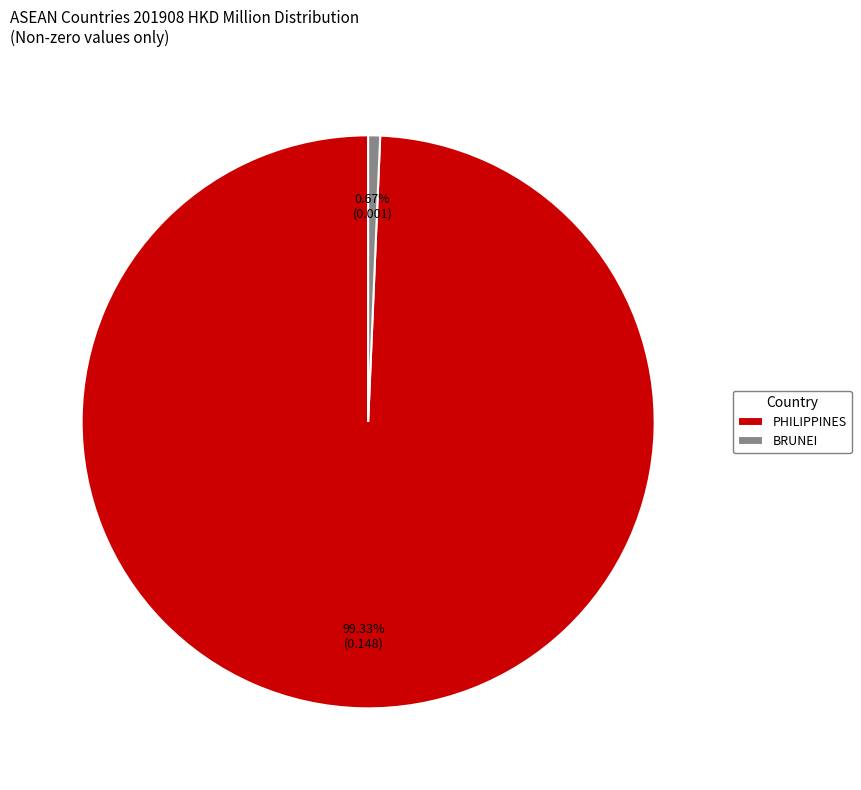

Does BRUNEI represent more than half of the total?

No